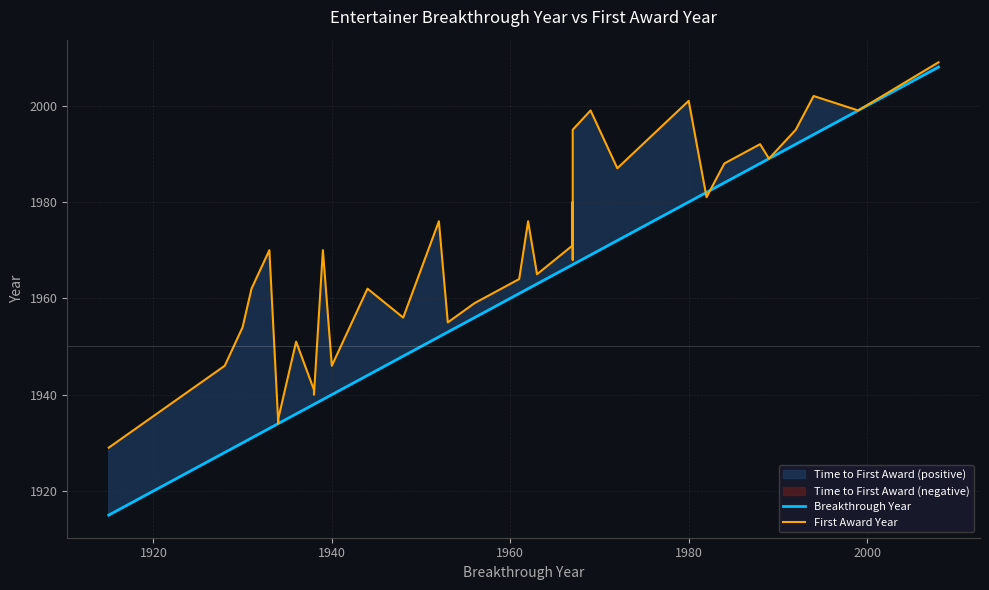

True or false: Breakthrough Year has a value of 398 at 9.

False